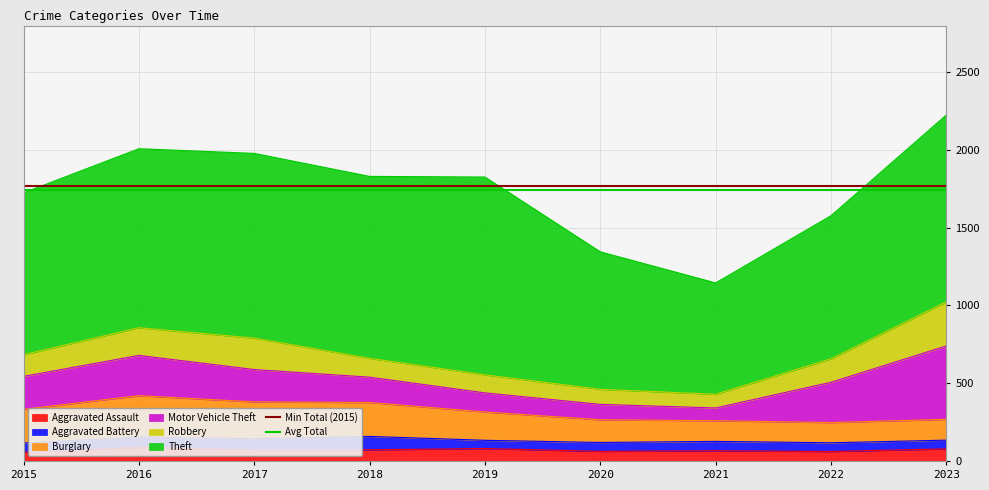

Is it true that Avg Total equals 1739.8 at 2016?

True